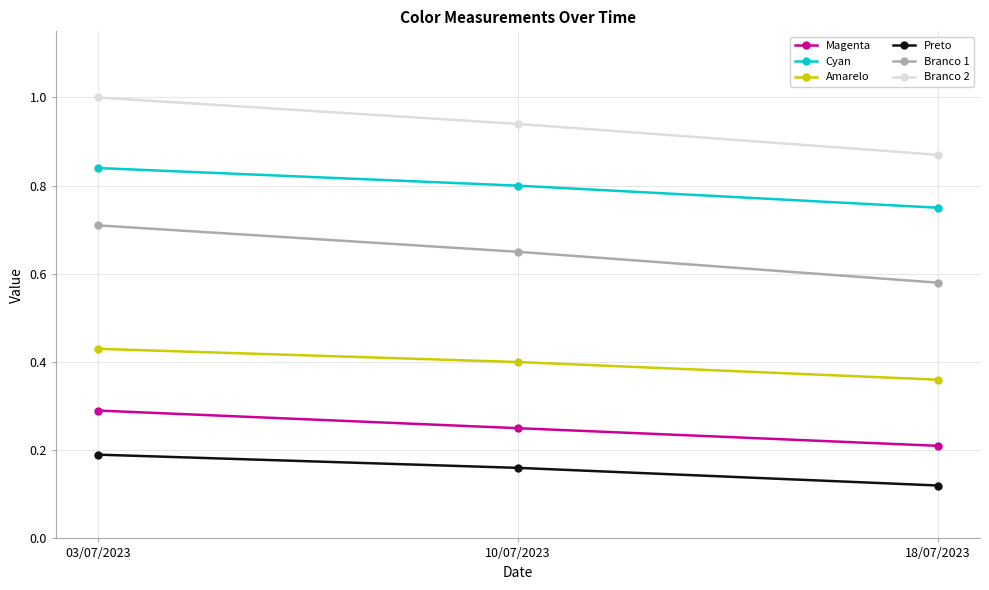

What position from the right is 10/07/2023?

2